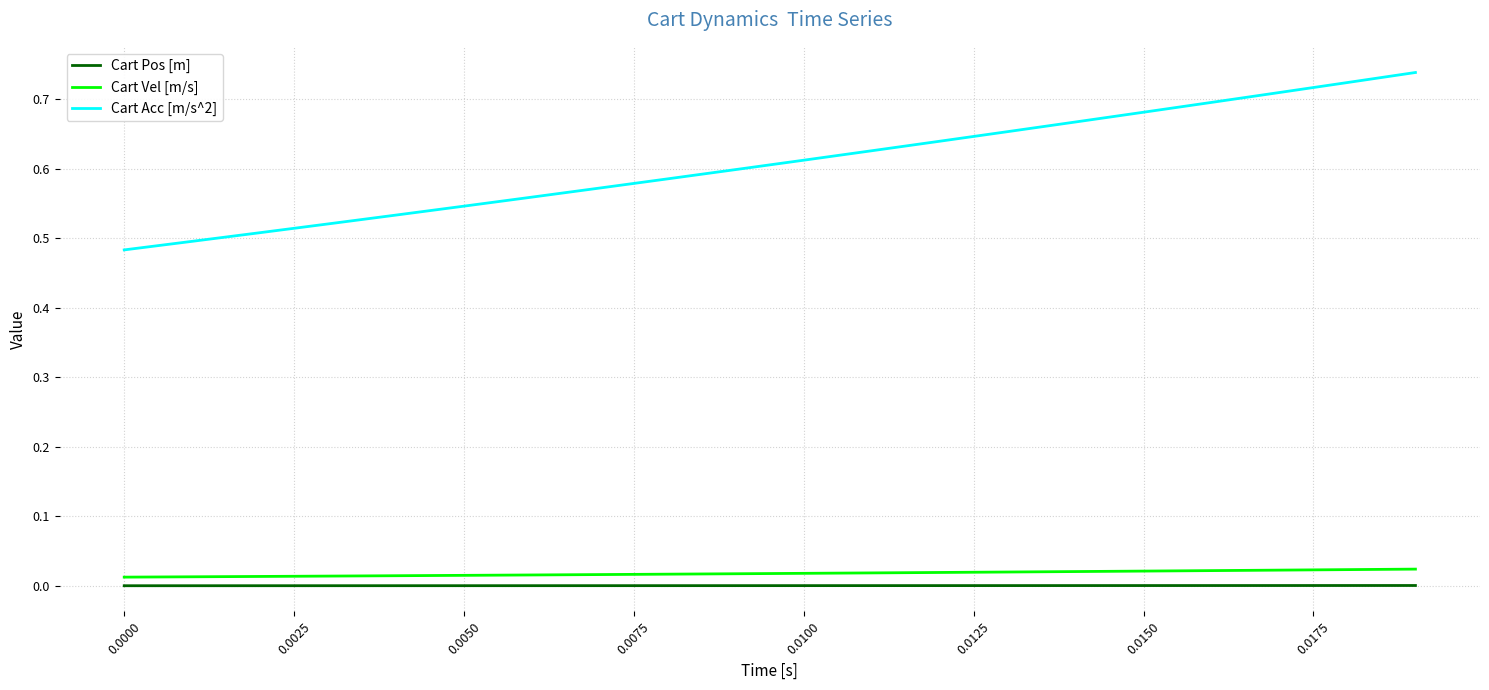

Which series has the widest spread of values?

Cart Acc [m/s^2]